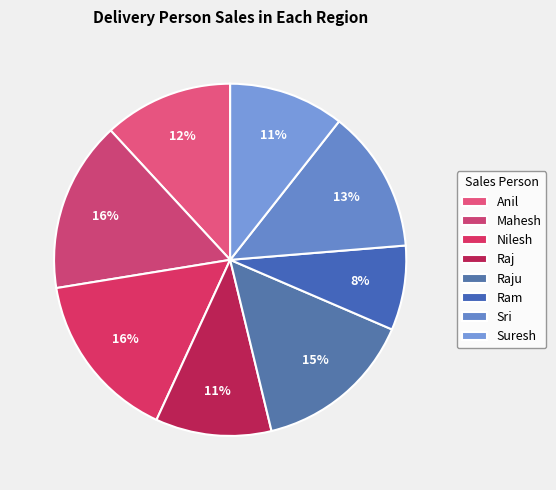

Count the number of slices in the pie.

8